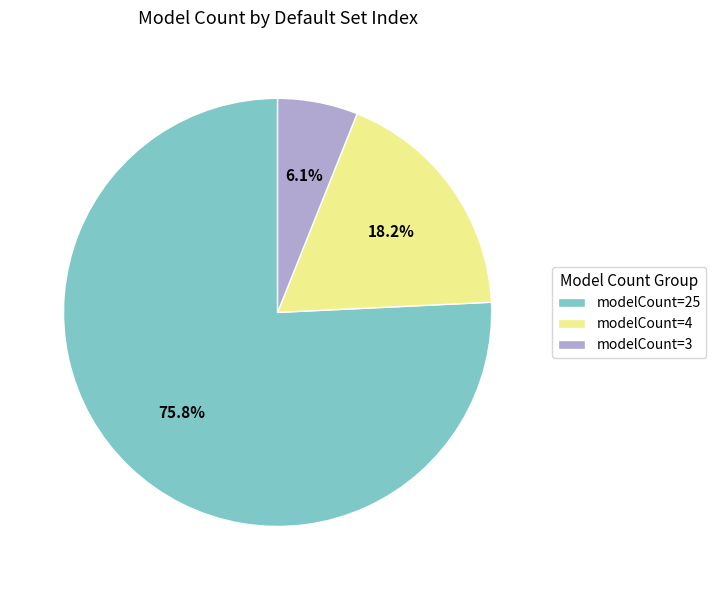

Is there a majority slice in this chart?

Yes